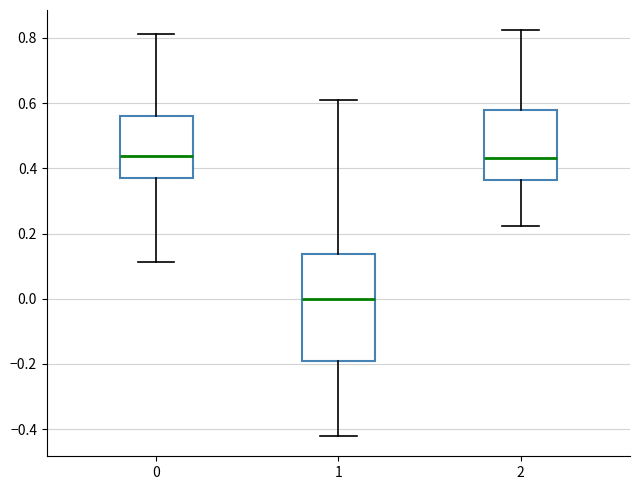

Which box is the tallest, from its lower edge to its upper edge?

1